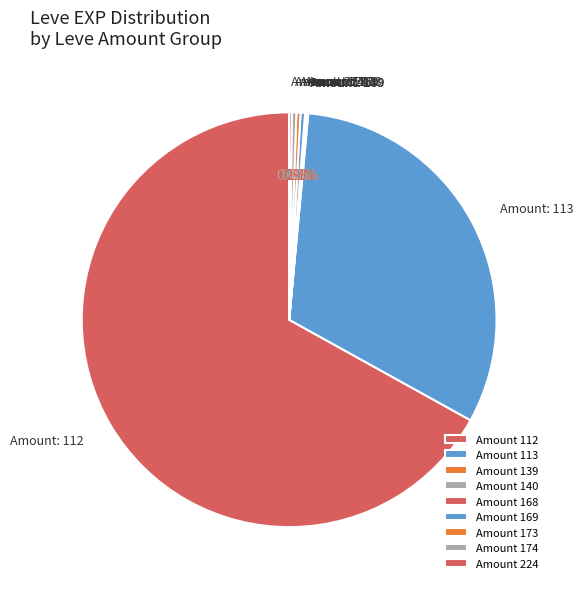

To the nearest percent, what is the difference between the largest and smallest slice percentages?

67%